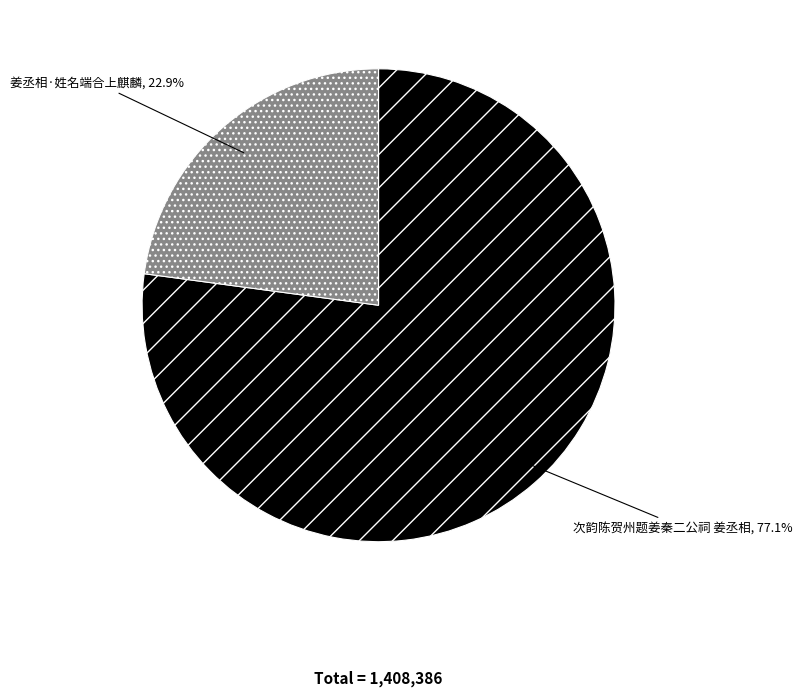

True or false: 次韵陈贺州题姜秦二公祠 姜丞相 accounts for 92% of the total.

False